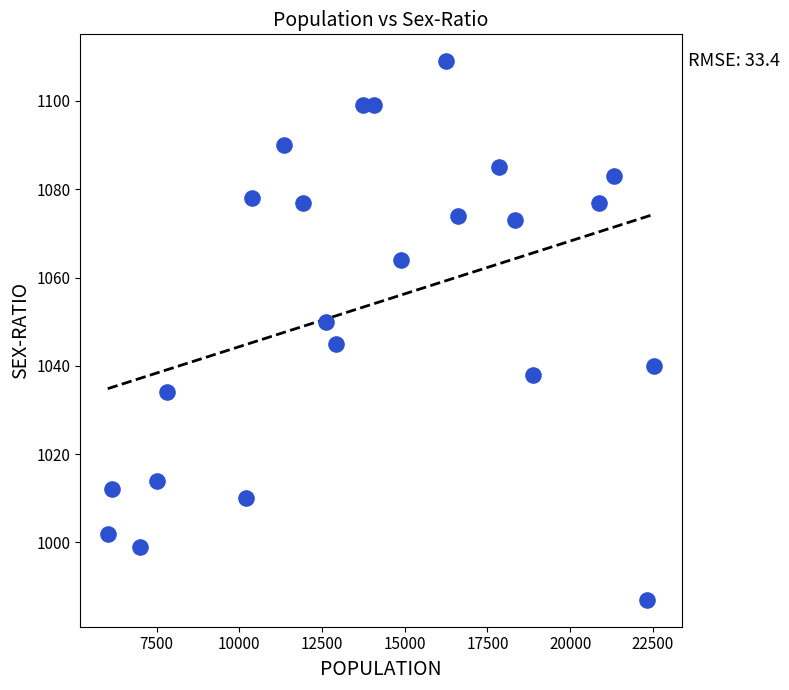

What is the range of X values (max minus min)?

16519